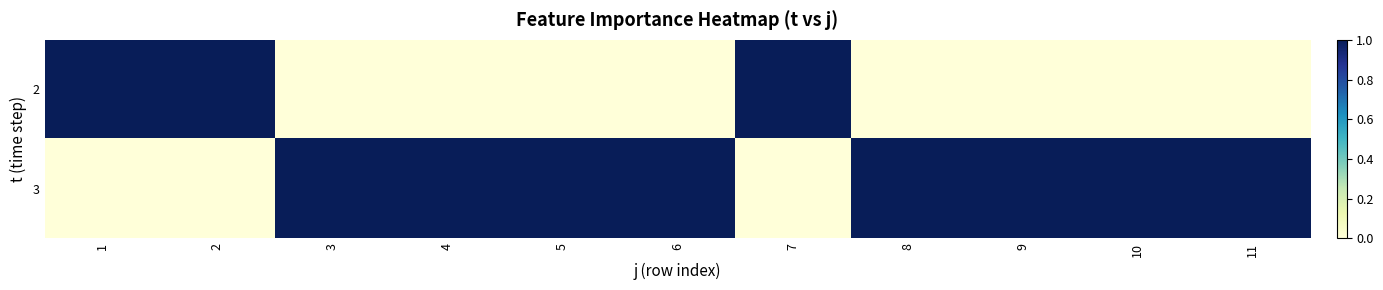

Rank the series at 2 from highest to lowest value.

2, 3